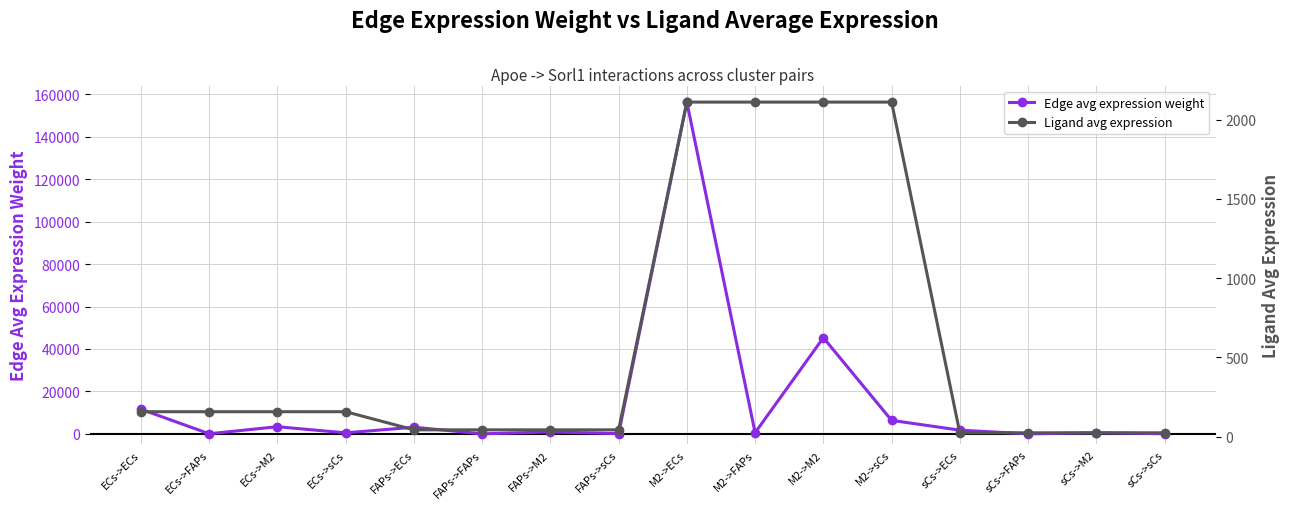

True or false: Ligand avg expression and Edge avg expression weight intersect in this chart.

True